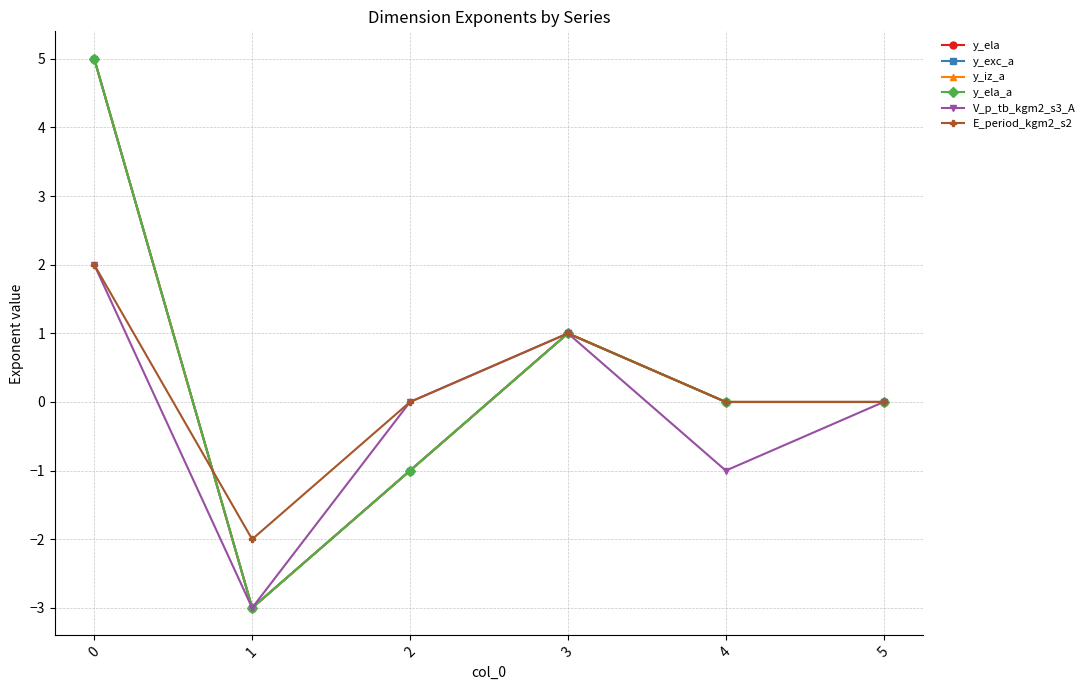

True or false: y_iz_a and E_period_kgm2_s2 intersect in this chart.

True